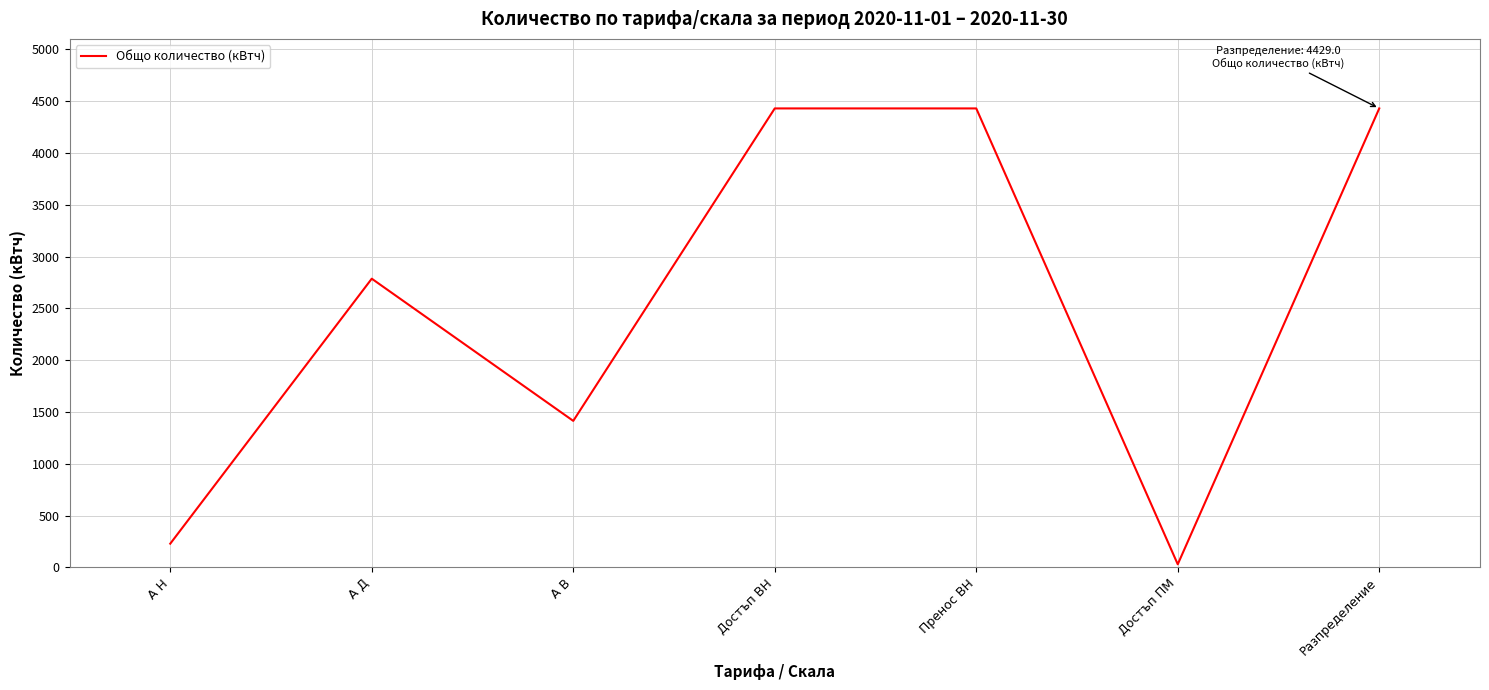

How many series are shown in this chart?

1